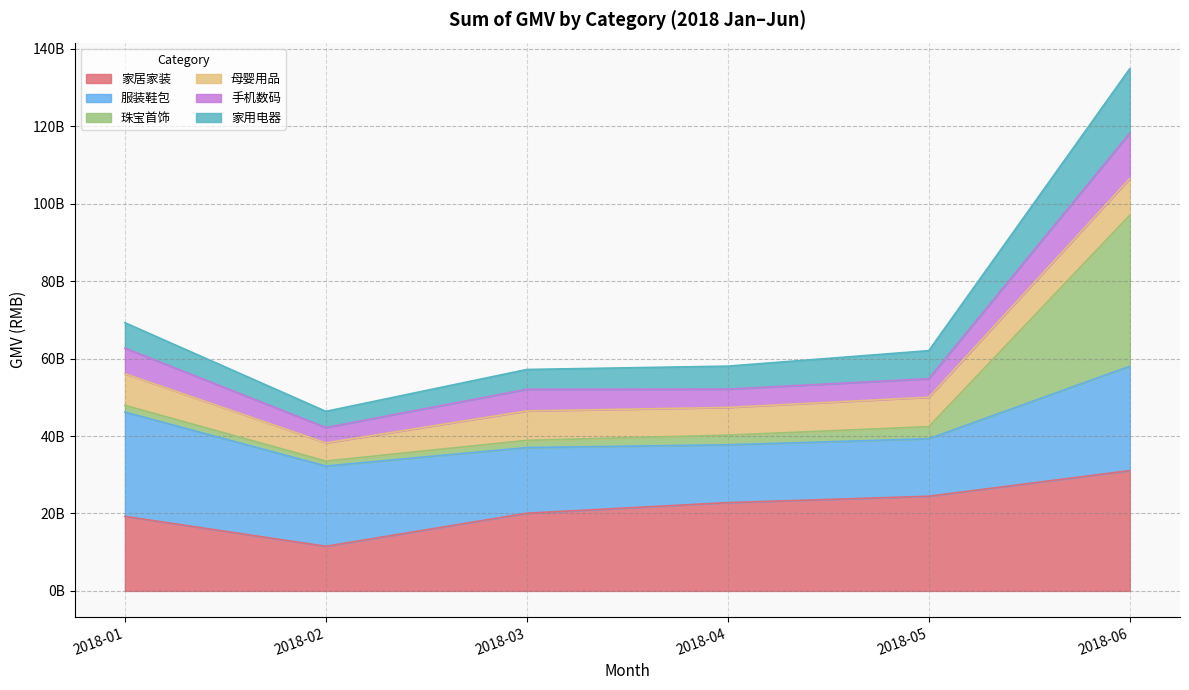

At how many categories does at least one series exceed 62310811597?

2